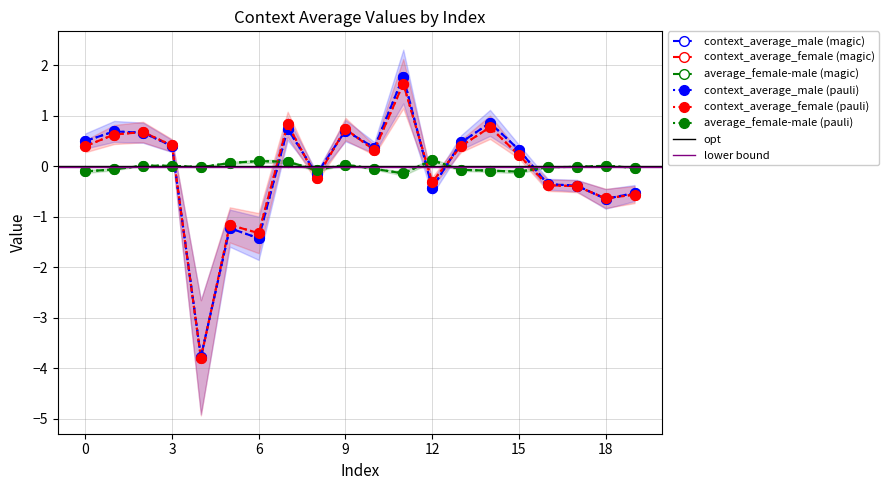

Between 8 and 11, which series saw the biggest shift?

context_average_male